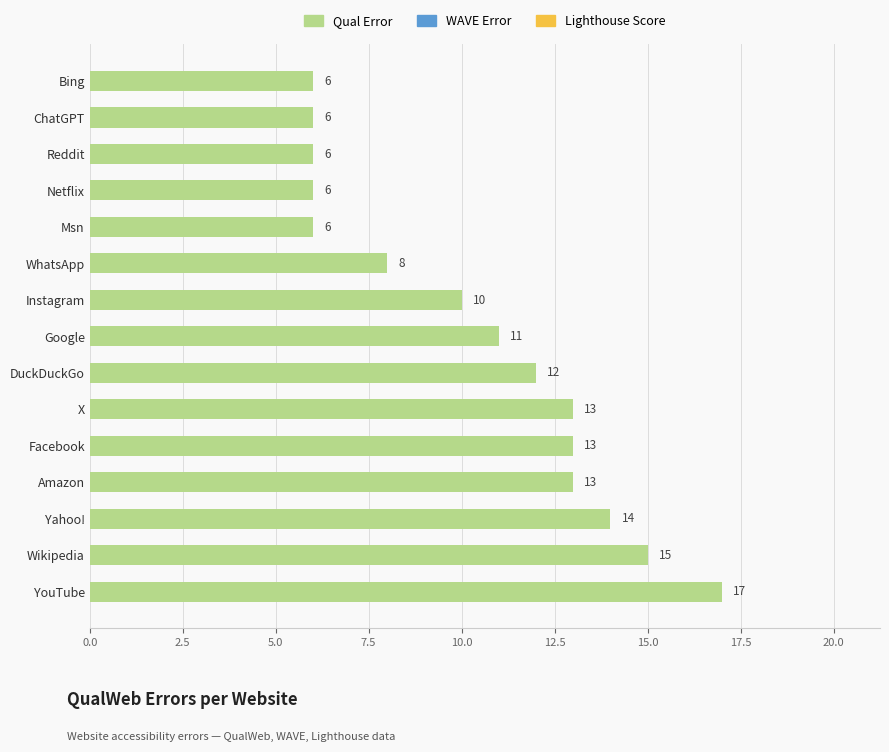

Is it true that the value at Bing is 4?

False